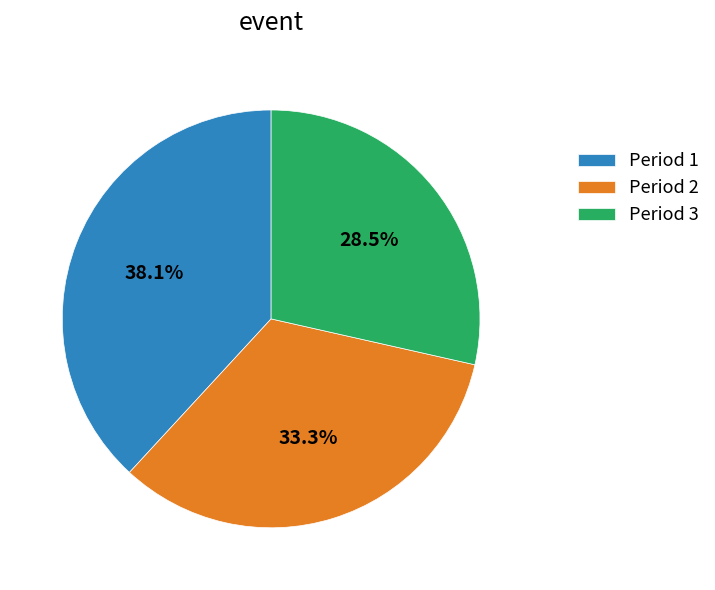

Between Period 3 and Period 2, which is larger?

Period 2